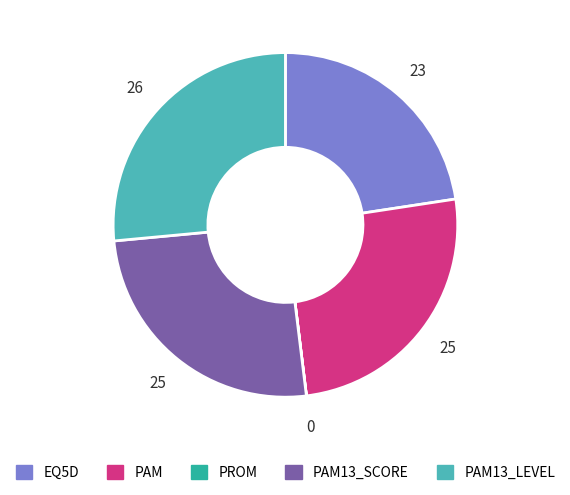

Which slice is the largest?

PAM13_LEVEL